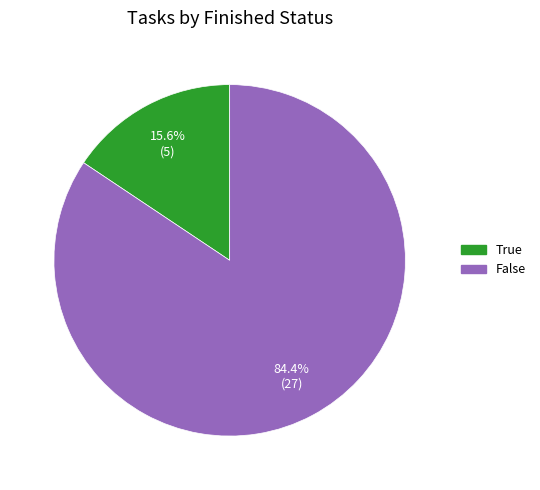

How many slices are in this pie chart?

2